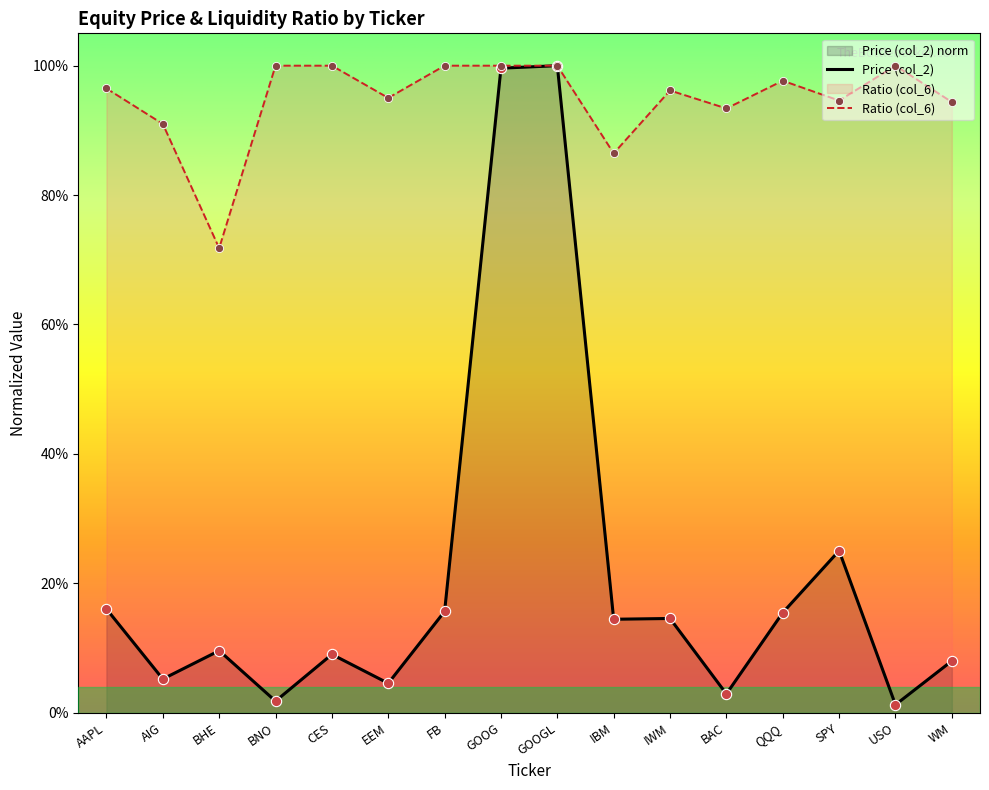

What are all the series names shown in the legend?

Price (col_2), Ratio (col_6)